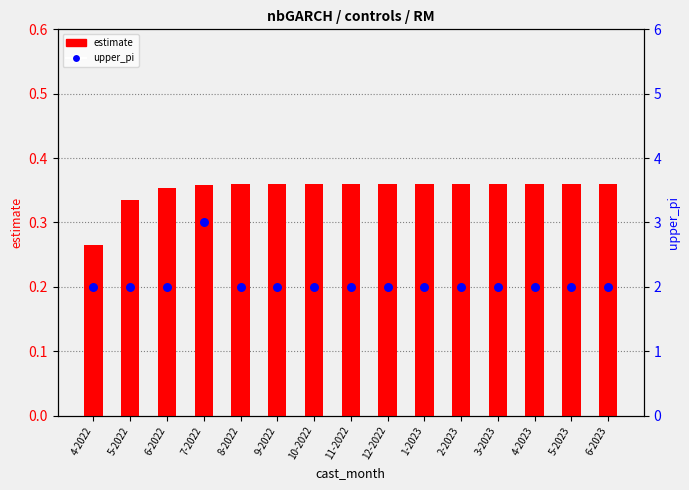

What is the total value across all series at 7-2022?

3.4